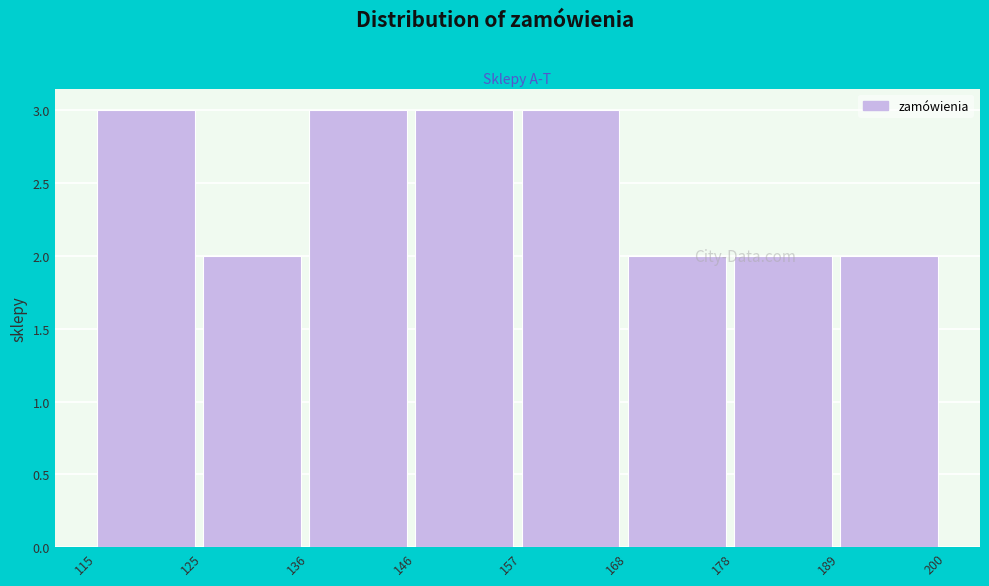

What is the height of the bar covering 168 to 178 on the x-axis? The values are not printed on the chart, so give them approximately, as read against the axis.

2